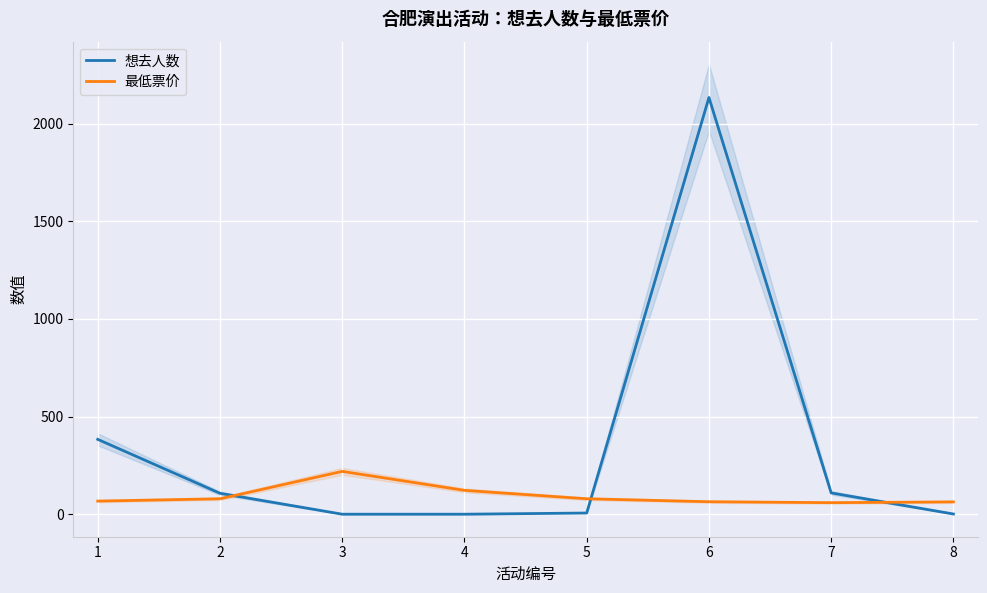

Does the chart display data point markers on the line(s)?

No